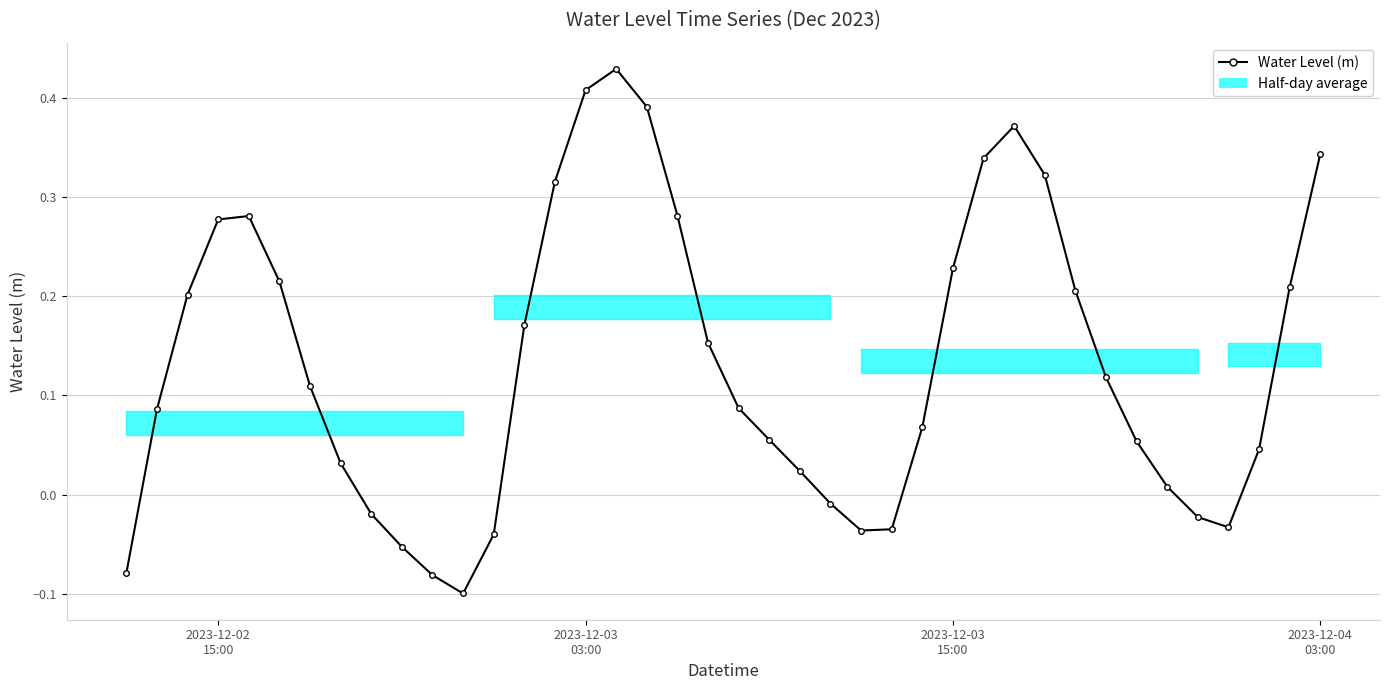

True or false: there are more than 0 points higher than both neighbors.

True